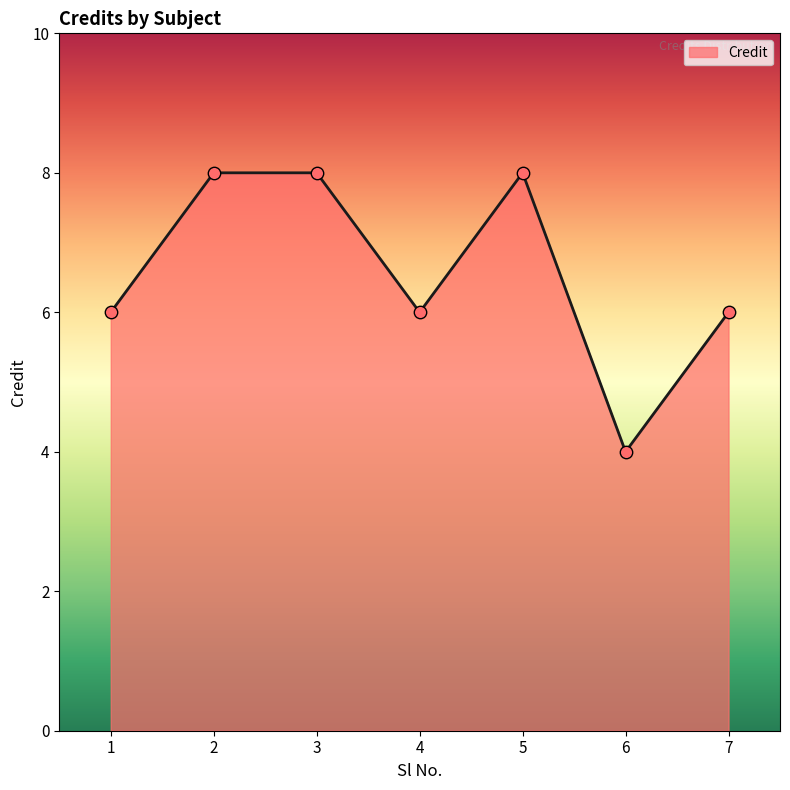

What is the change in value from 1 to 5?

+2